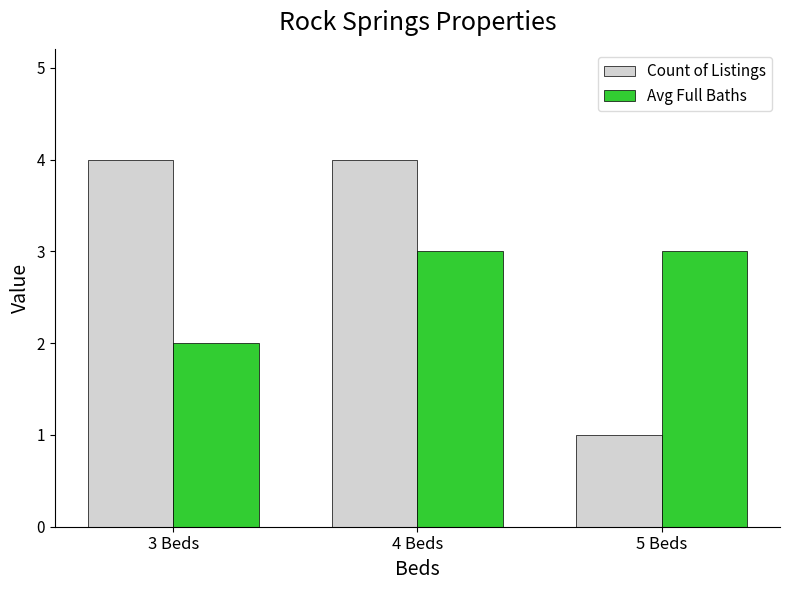

Reading right to left, what are all the values shown in this chart?

Count of Listings: 5 Beds=1	4 Beds=4	3 Beds=4
Avg Full Baths: 5 Beds=3	4 Beds=3	3 Beds=2